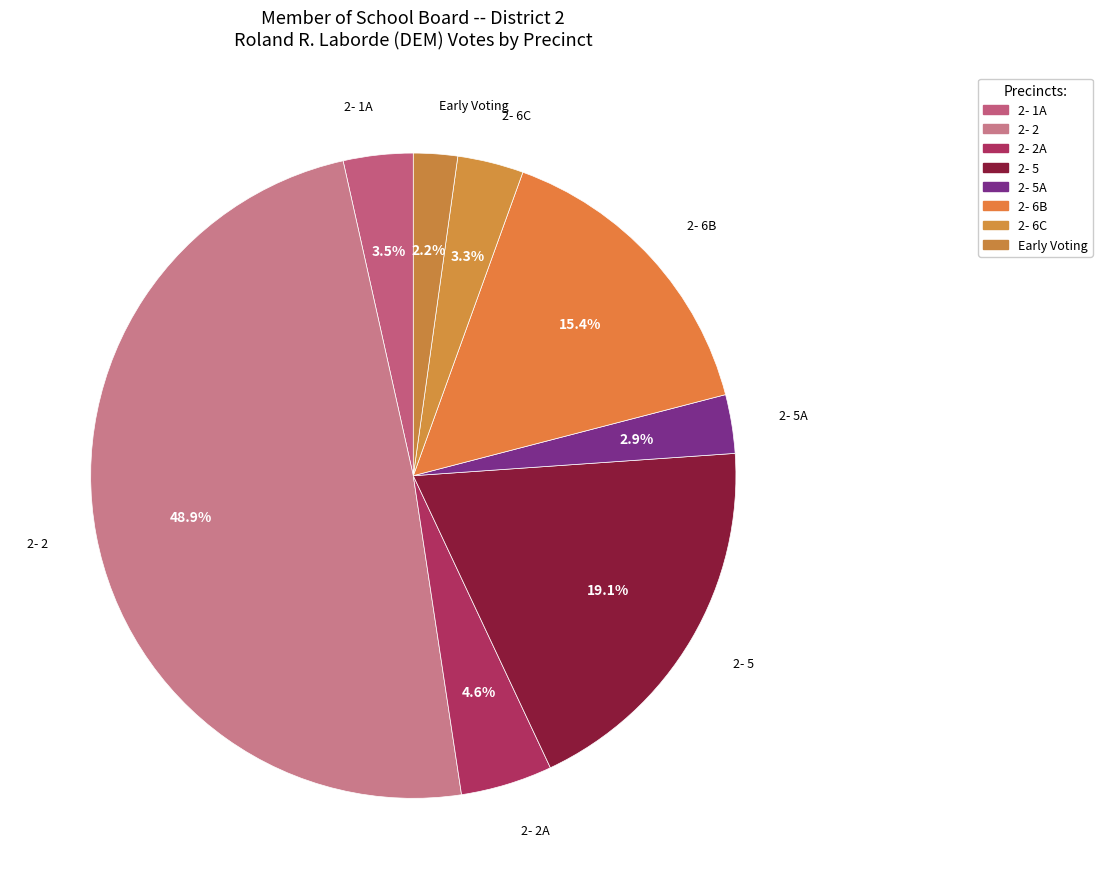

Which category has the smallest portion of the pie?

Early Voting